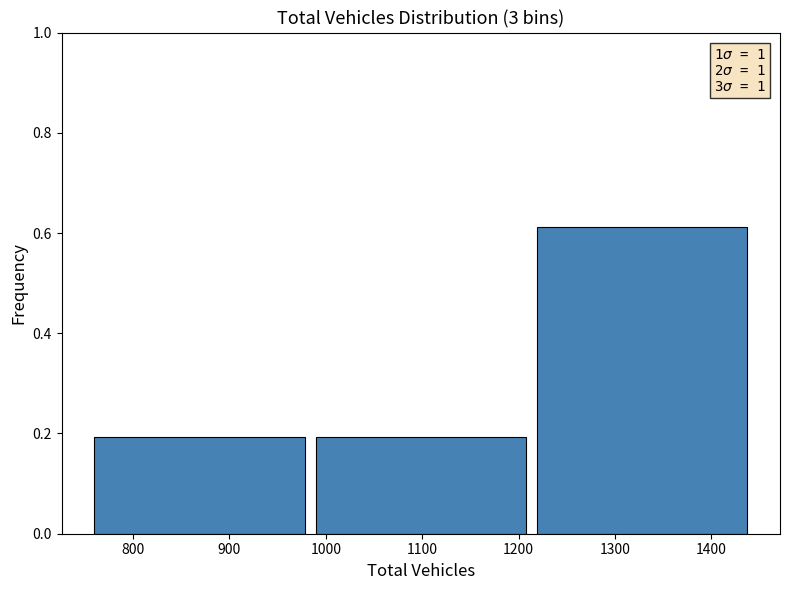

Which range on the x-axis has the tallest bar?

1210 to 1440